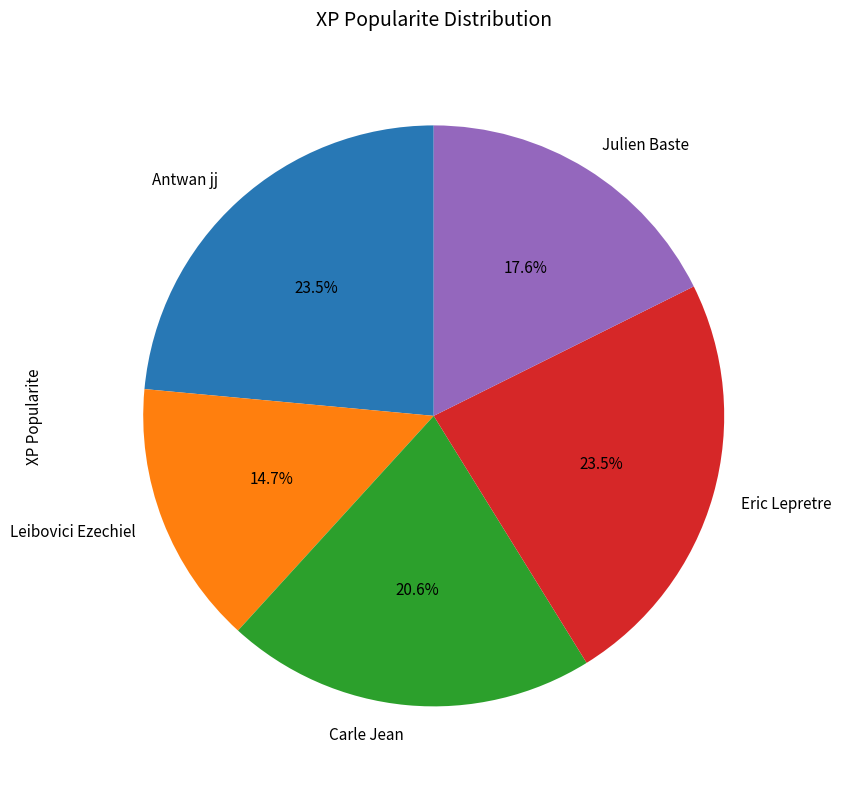

To the nearest percent, what is the combined percentage of Antwan jj and Leibovici Ezechiel?

38%